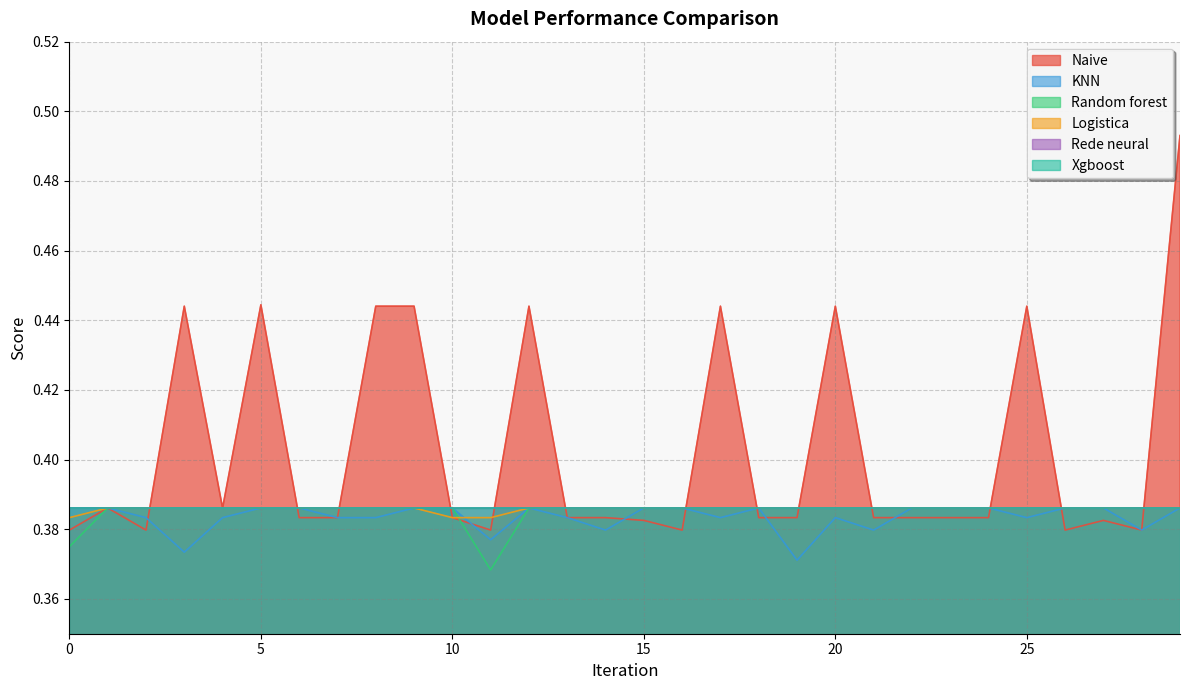

Which series has the largest total across all categories?

Naive